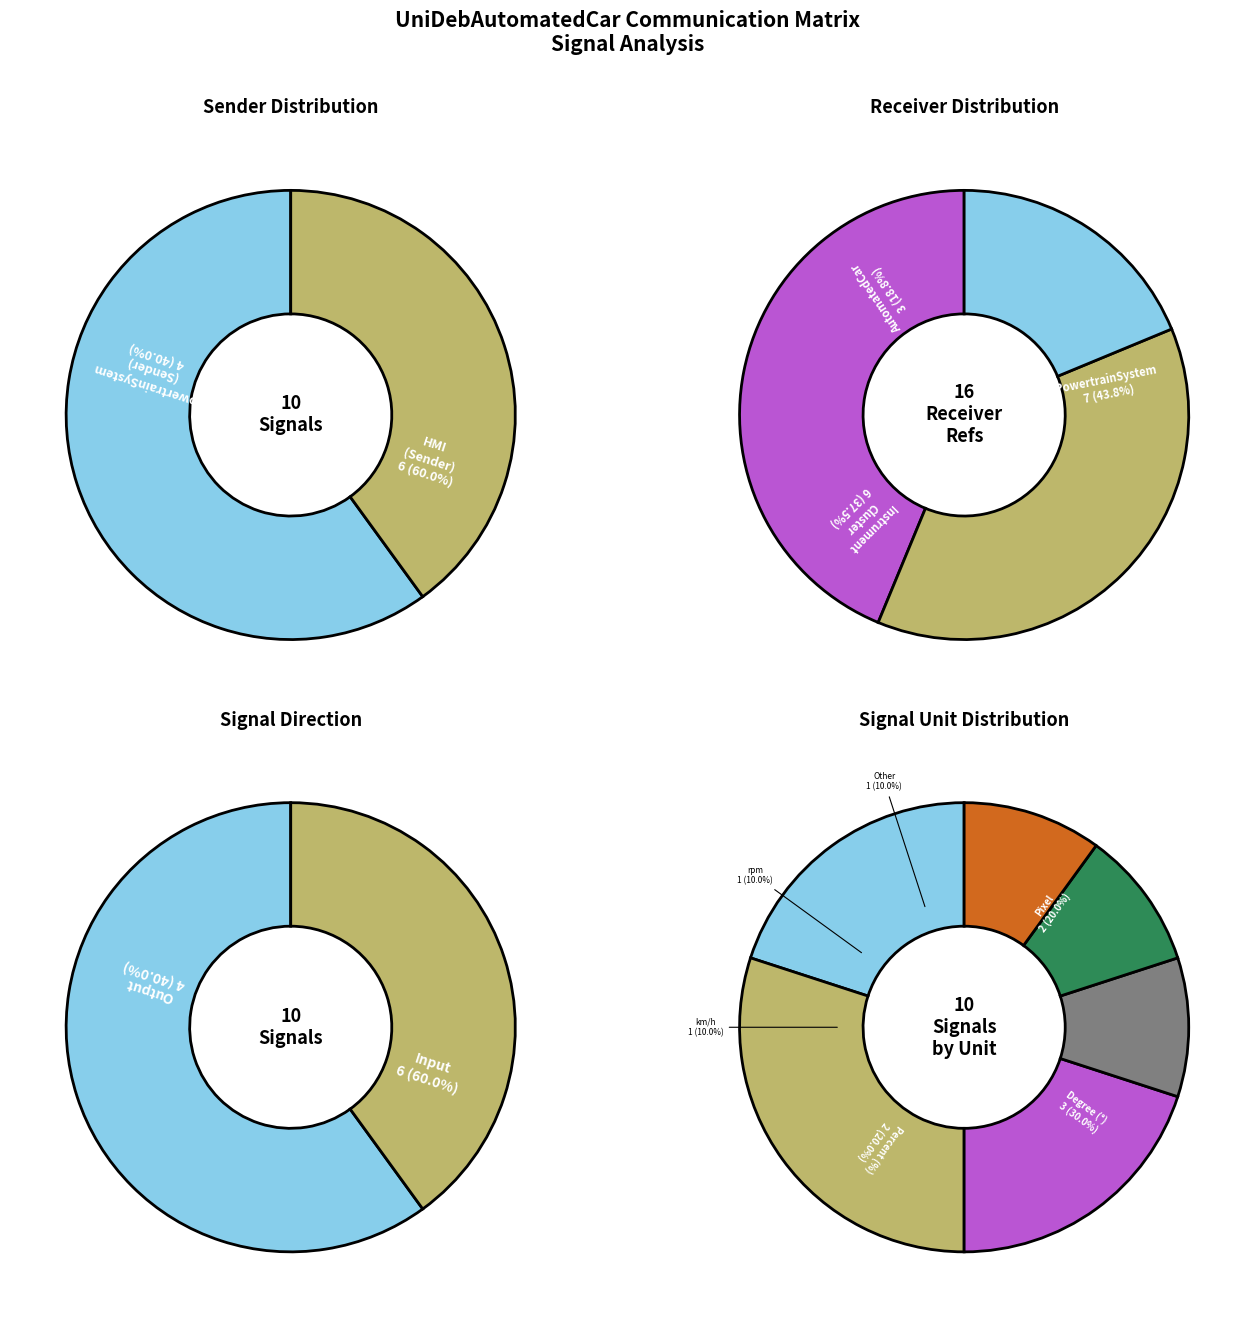

What percentage is NOT represented by Output?

60.0%